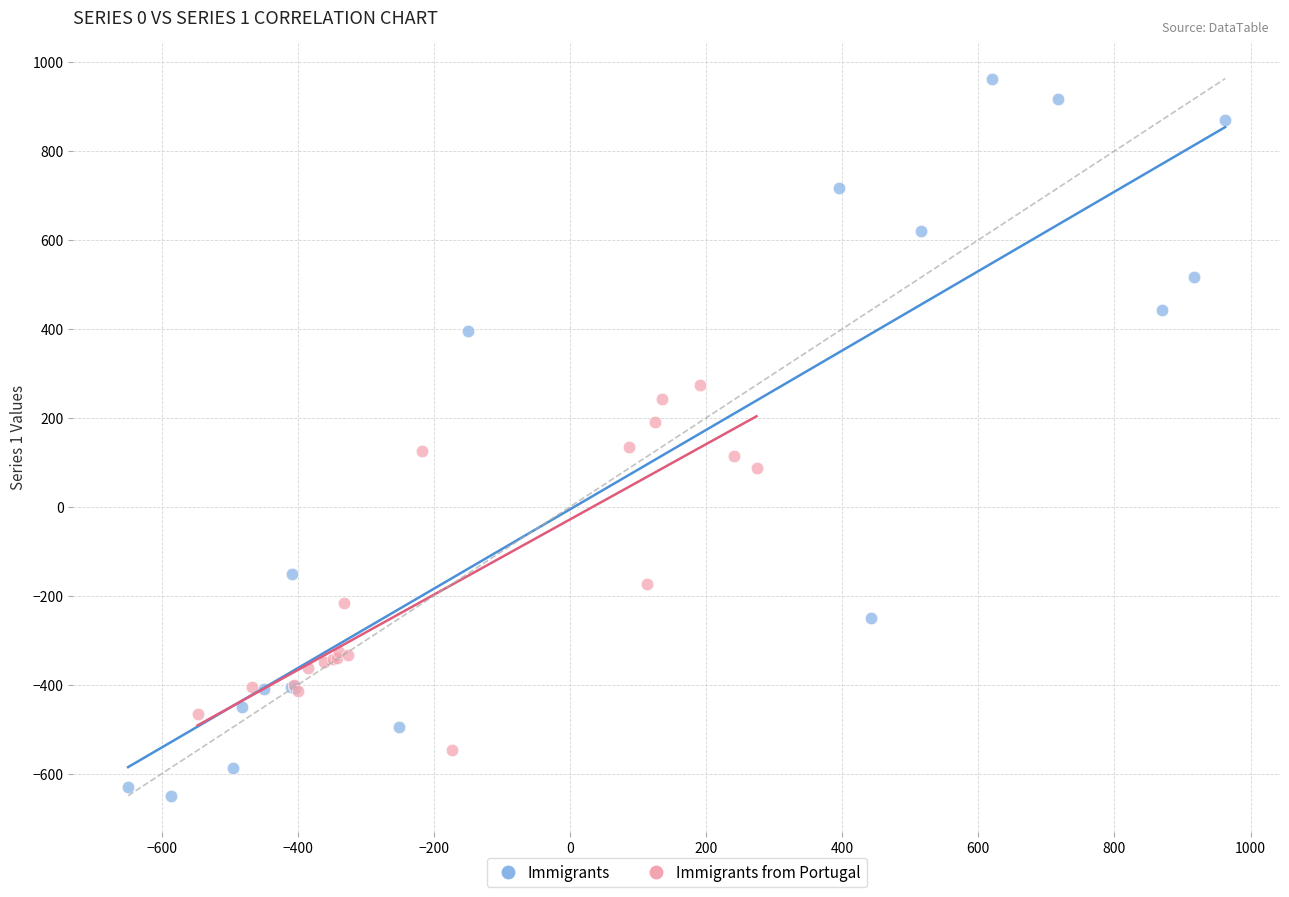

Which series contains the highest Y value?

Immigrants